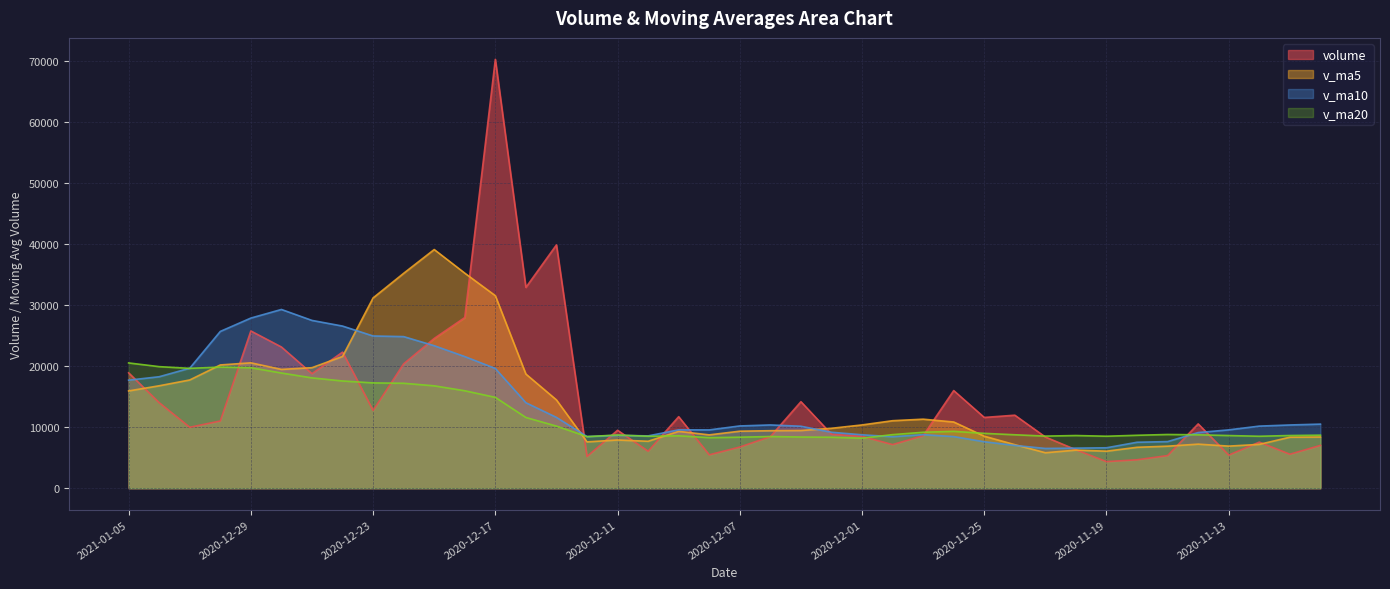

What are all the series names shown in the legend?

volume, v_ma5, v_ma10, v_ma20